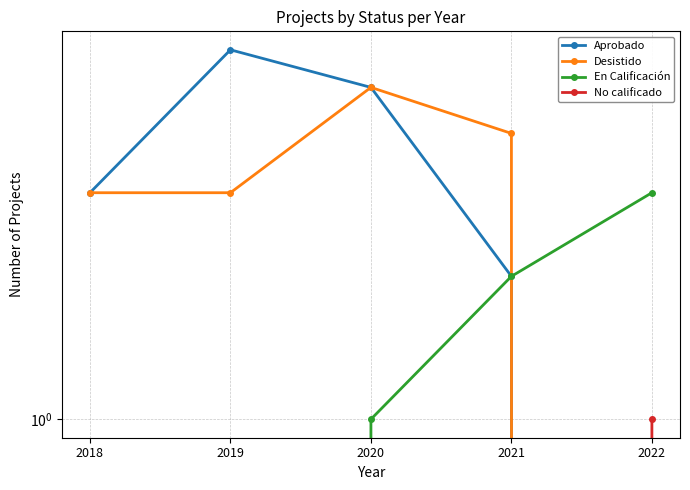

Where does the Desistido series first go above 3?

2020